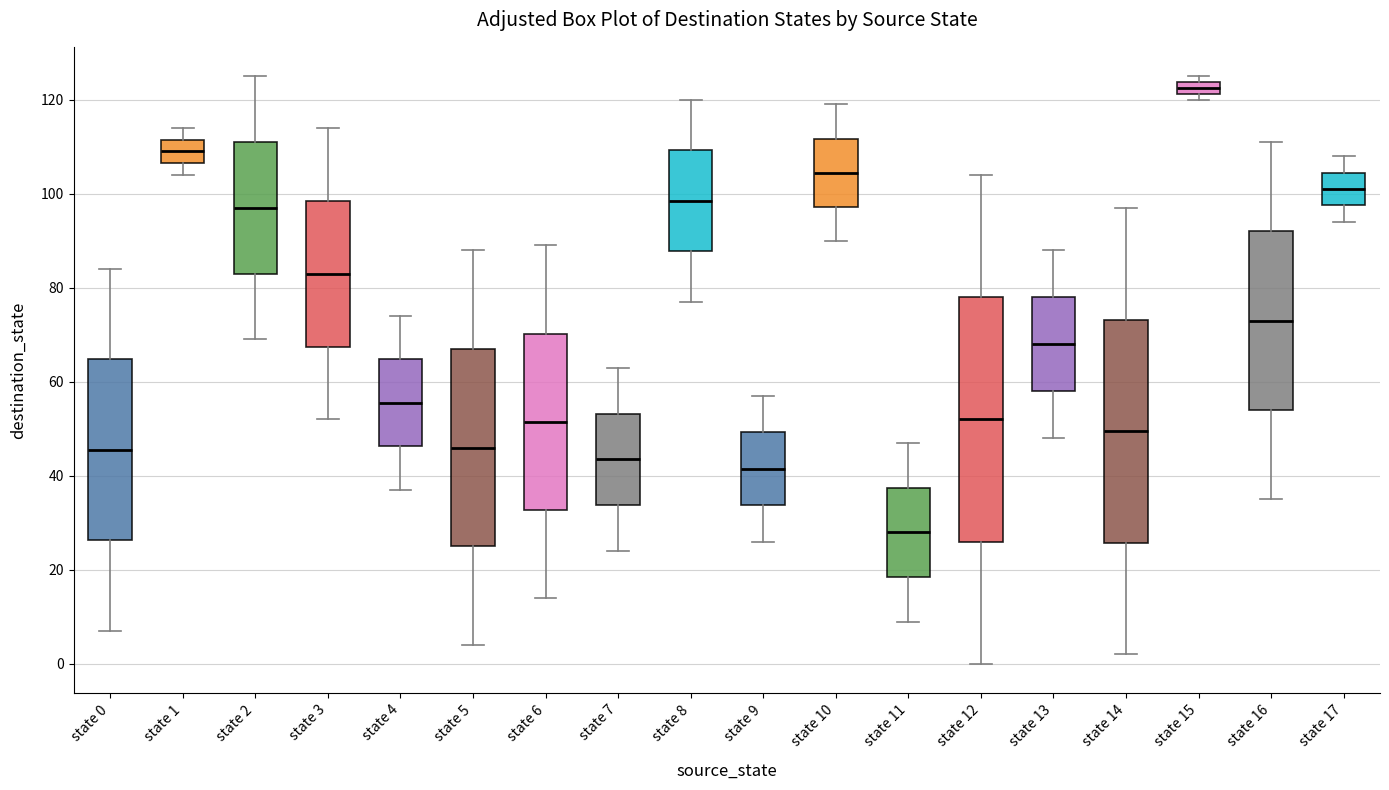

Which box's median line is the lowest?

state 11